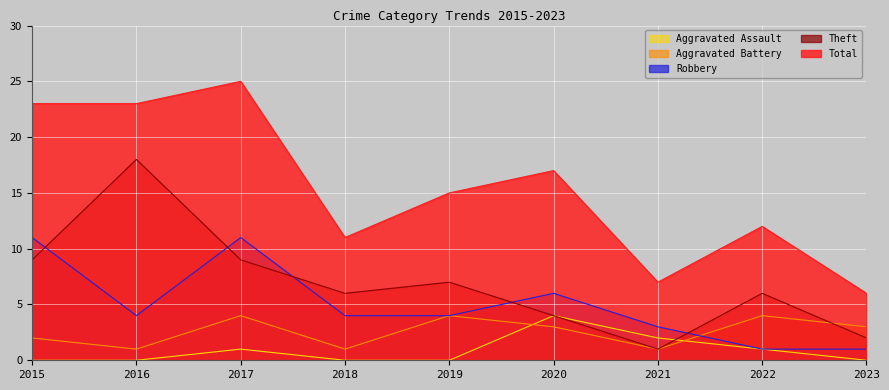

Is it true that Total equals 12 at 2020?

False